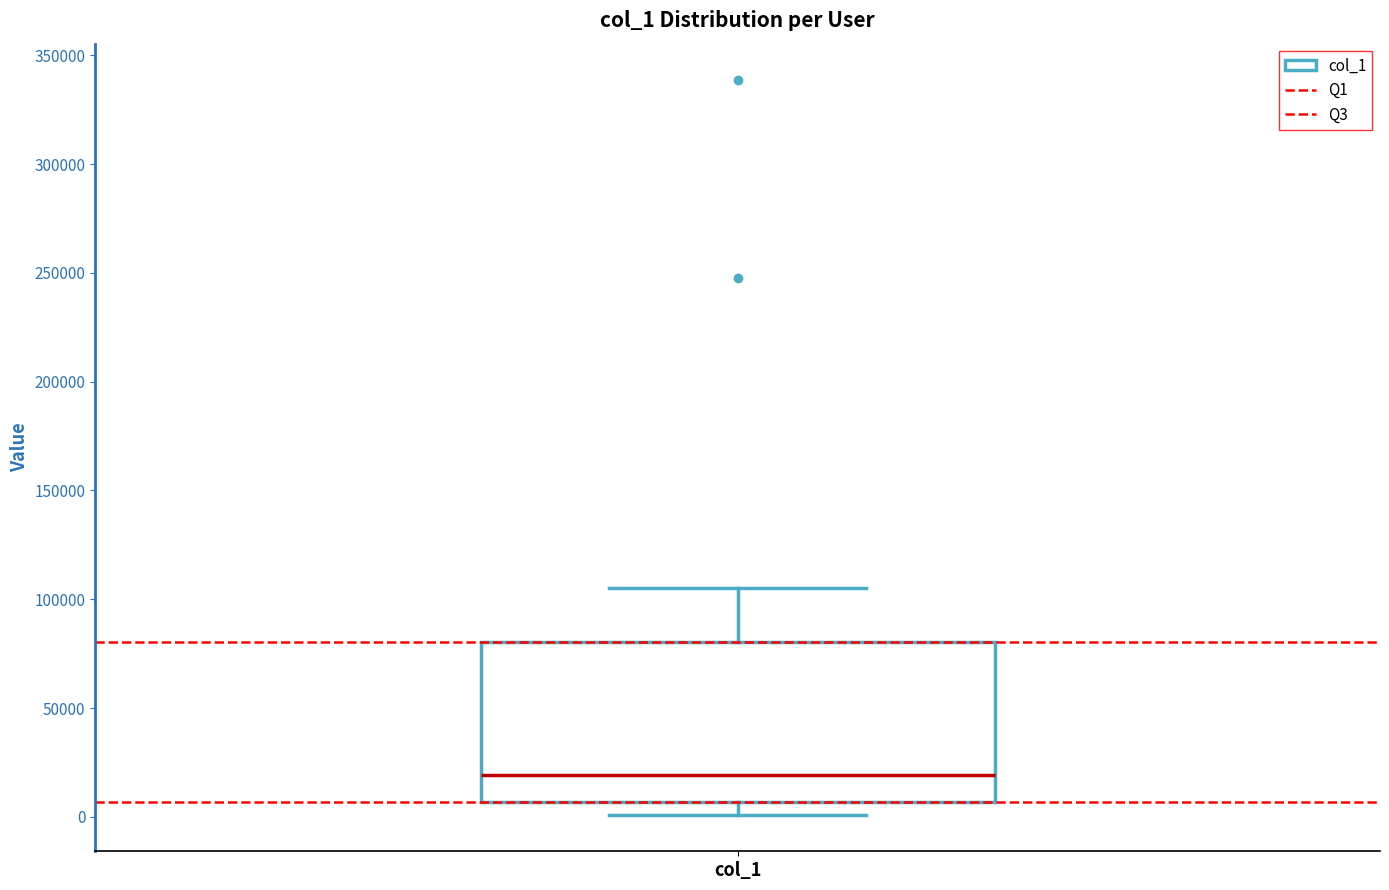

Transcribe this box plot: give where the median line is, the range the box spans, and where the two whiskers end, as read against the y-axis. The values are not printed on the chart, so give them approximately, as read against the axis.

median 20000, box 5000 to 80000, whiskers 0 to 105000